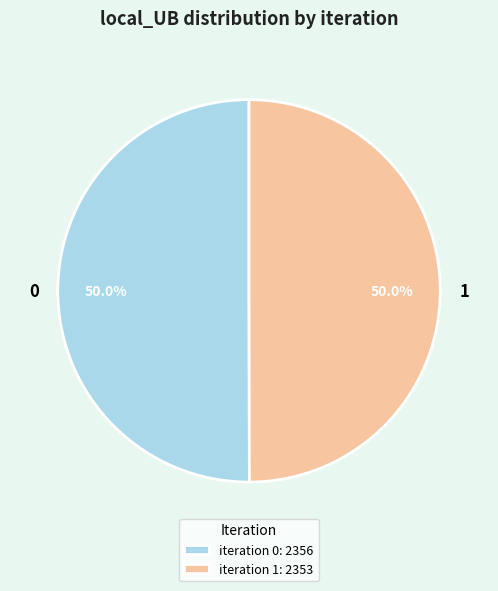

How many slices are in this pie chart?

2